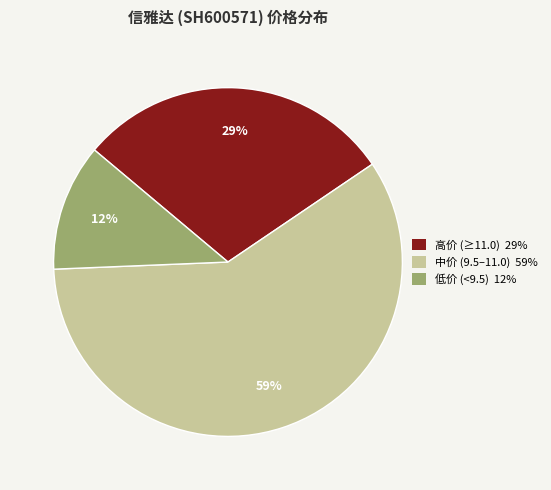

Rank the categories by value from lowest to highest.

低价 (<9.5) 12%, 高价 (≥11.0) 29%, 中价 (9.5–11.0) 59%